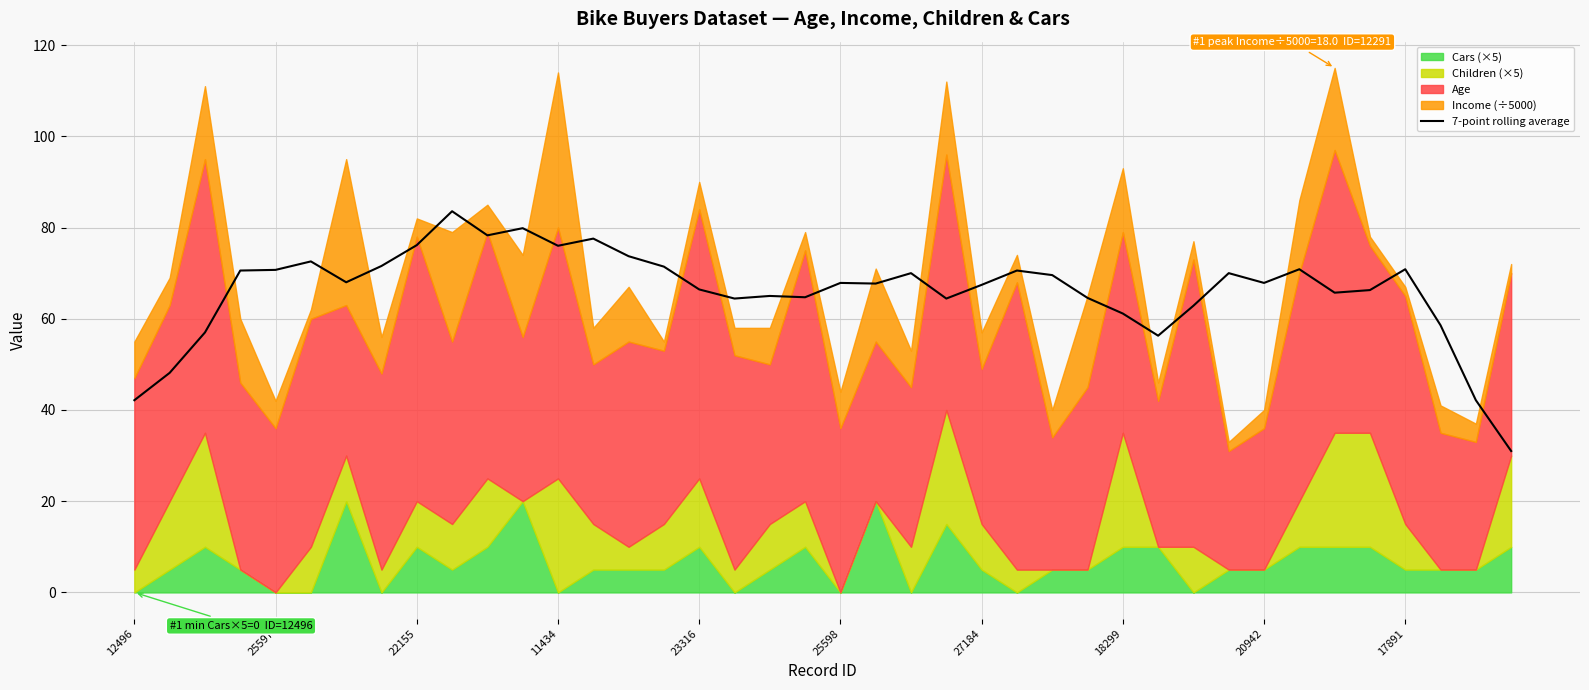

True or false: 7-point rolling average has a value of 17.1 at 23316.

False